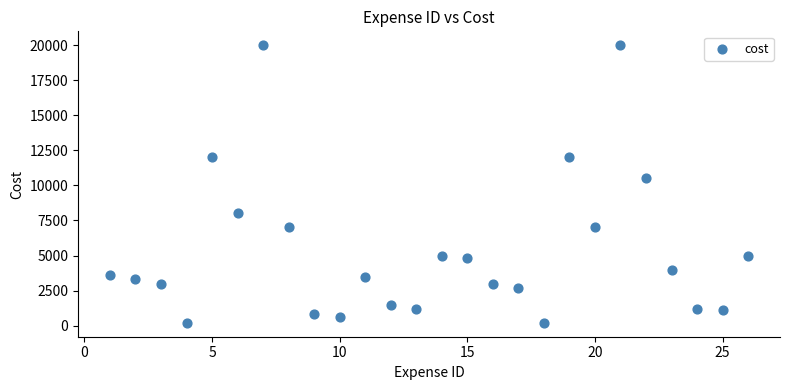

What Y value in the scatter plot is closest to 10100?

10500